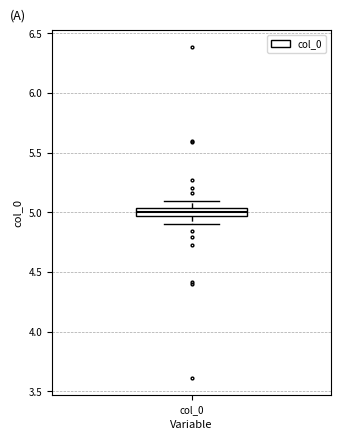

Where does the lower whisker of the box for col_0 end on the y-axis? The values are not printed on the chart, so give them approximately, as read against the axis.

4.90